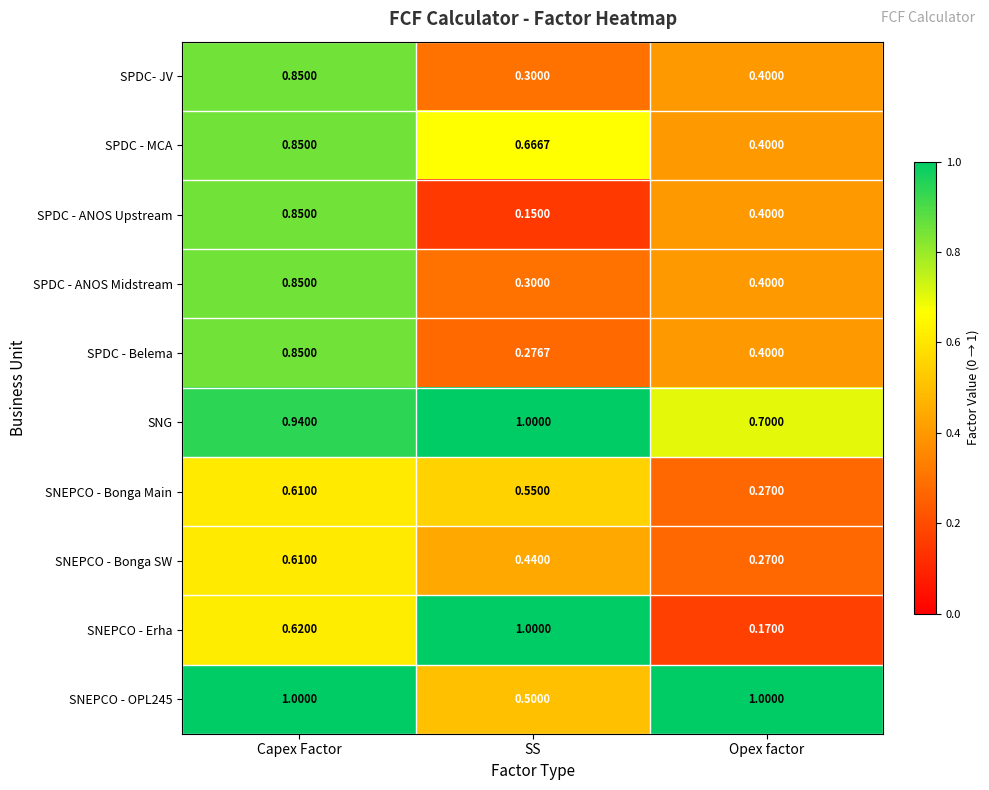

Is the value of SPDC - MCA at SS greater than the value of SNEPCO - Erha at Capex Factor?

Yes